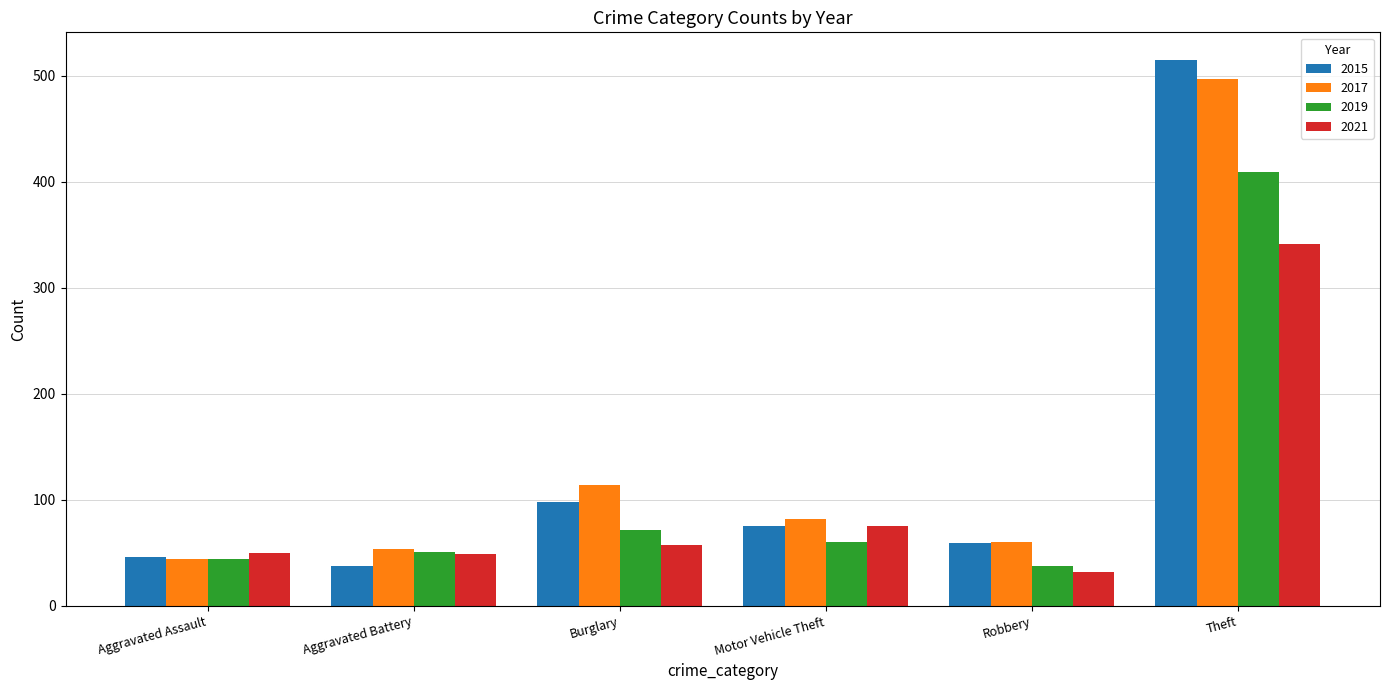

At which label is 2015 closest to 276?

Burglary